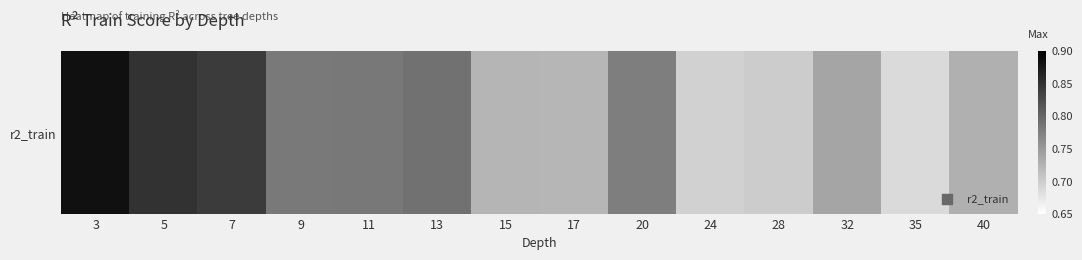

At which label is the value closest to 0?

35